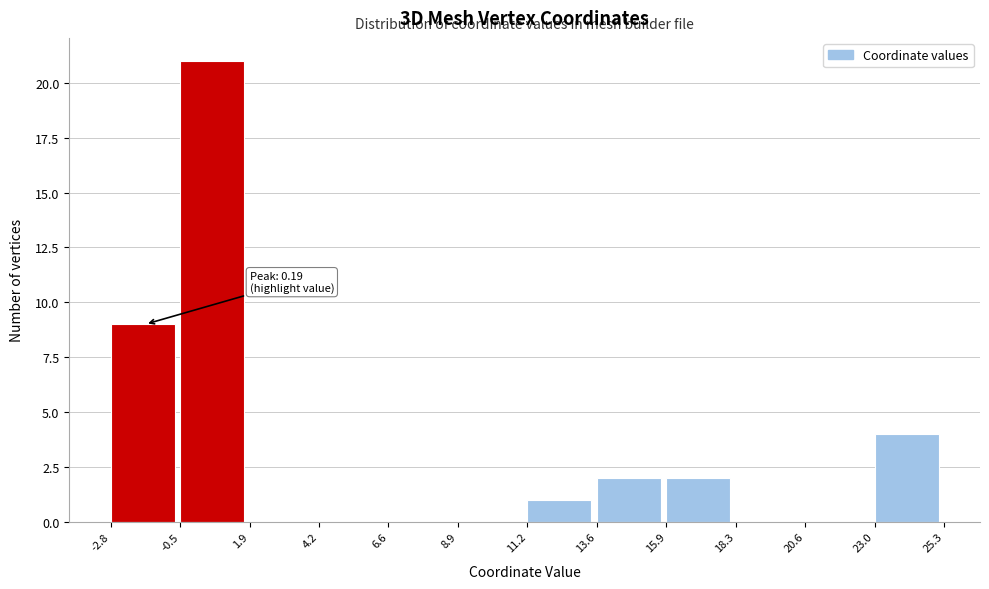

Over which range of the x-axis is the bar tallest?

-0.5 to 1.9